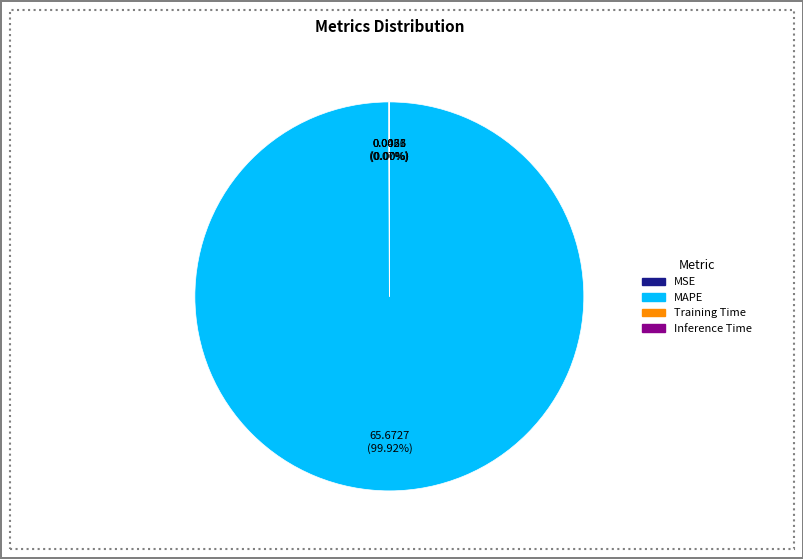

Does any single category account for the majority?

Yes